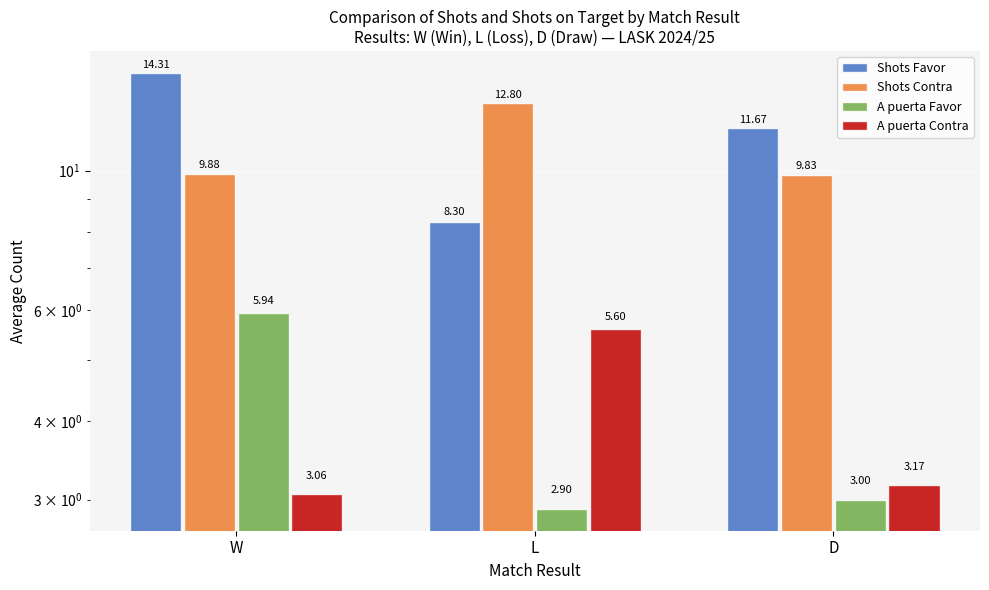

Reading left to right, list all the values displayed in this chart.

Shots Favor: W=14.3	L=8.3	D=11.7
Shots Contra: W=9.9	L=12.8	D=9.8
A puerta Favor: W=5.9	L=2.9	D=3.0
A puerta Contra: W=3.1	L=5.6	D=3.2